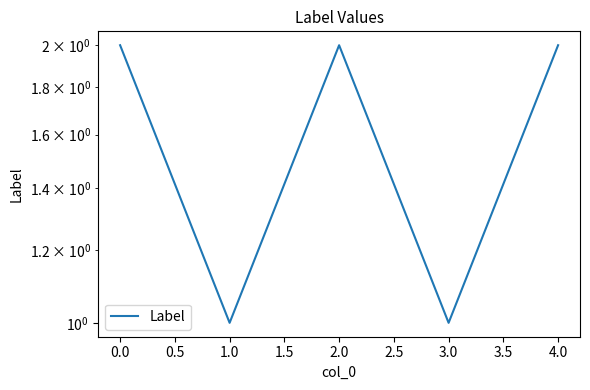

What is the difference between the maximum and second lowest values?

1